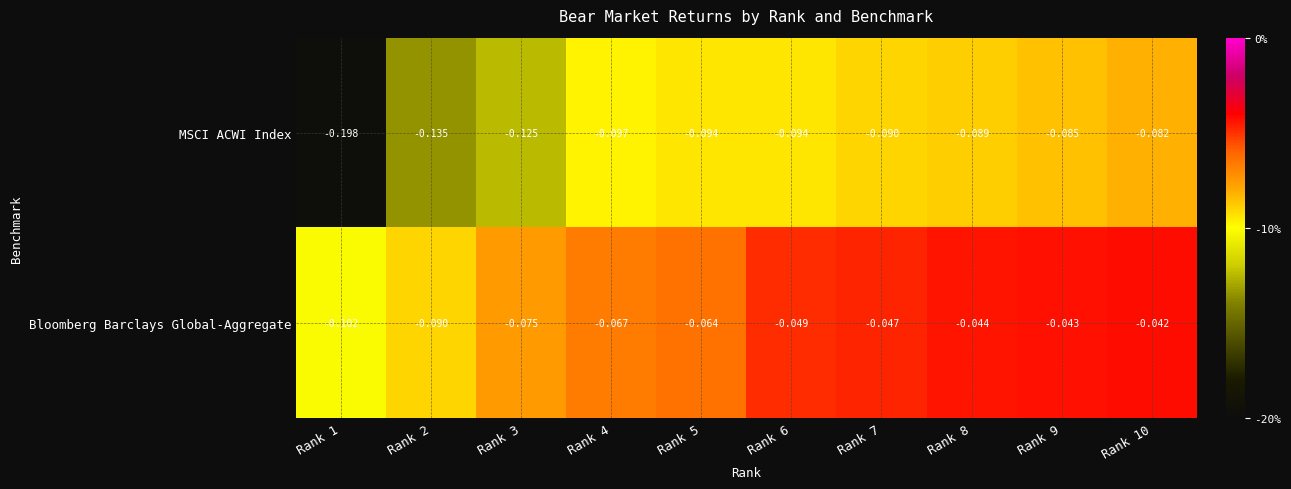

Which label corresponds to the largest value in the chart?

Rank 10